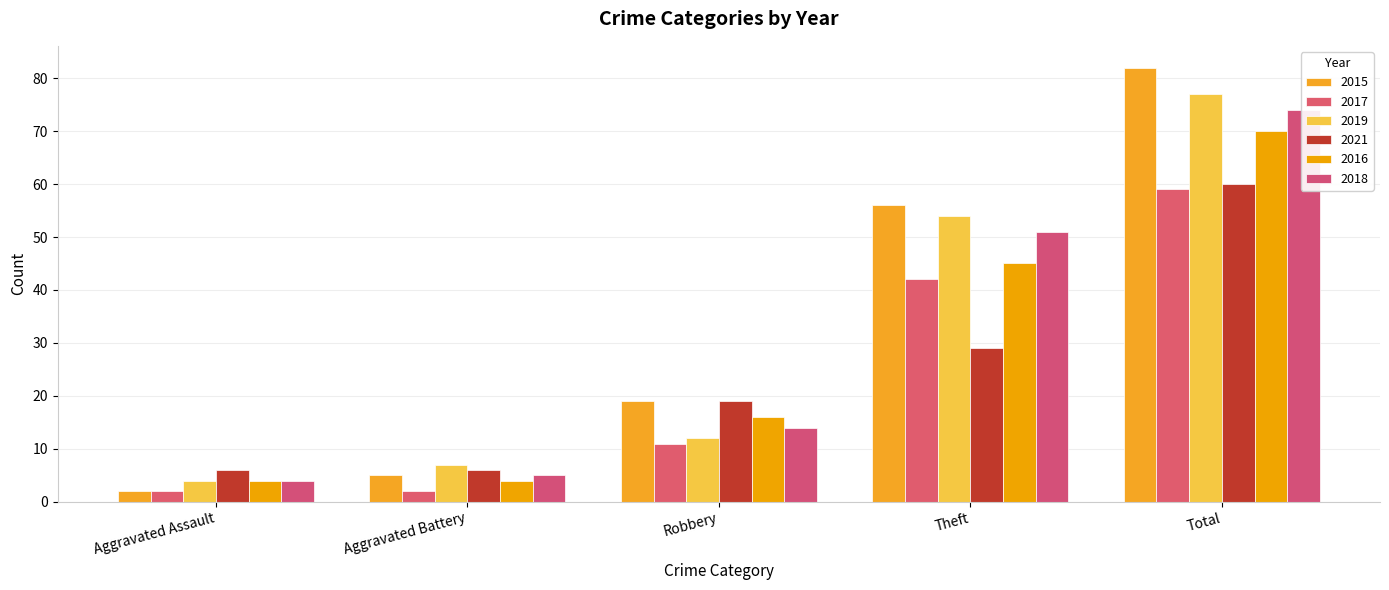

How many distinct data groups are displayed?

6